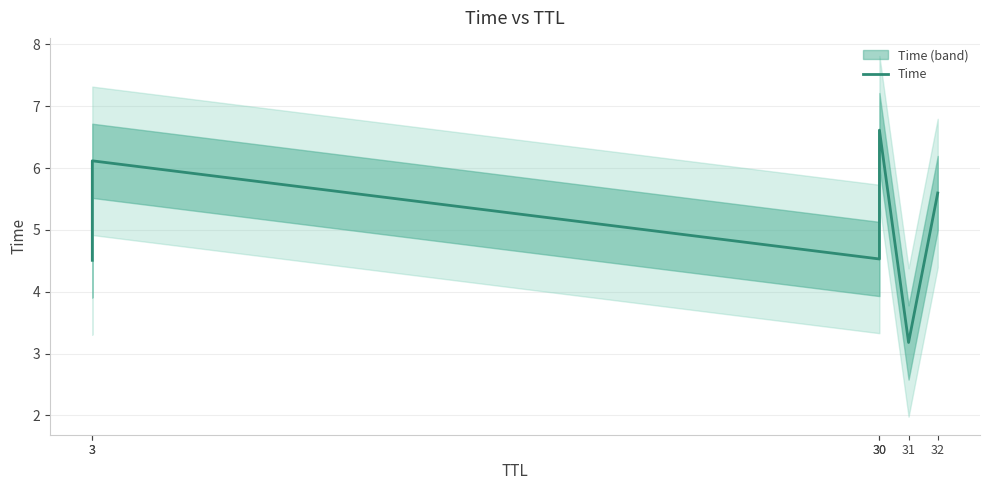

How many interior local valleys (lower than both neighbors) does the data have?

2